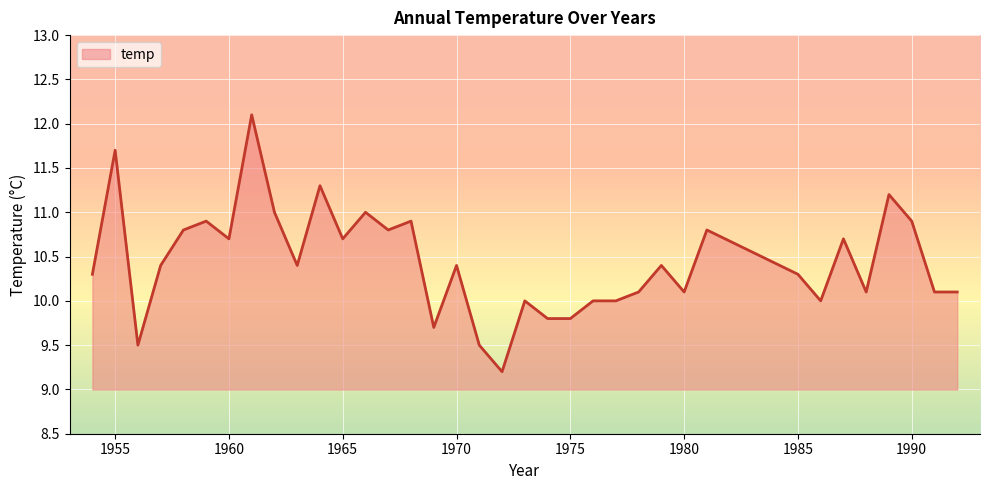

What is the maximum value shown in the chart?

12.1